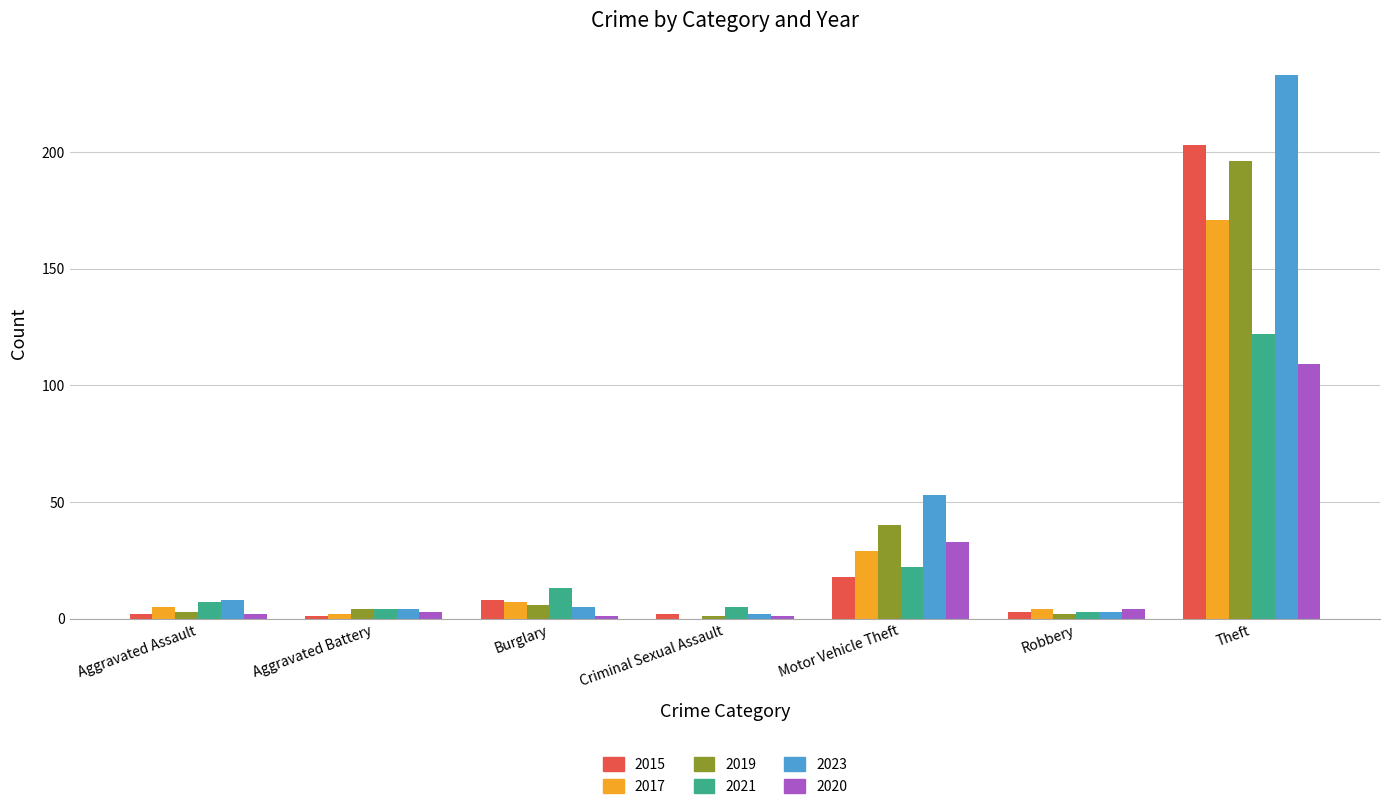

Which category has the highest value across all series?

Theft